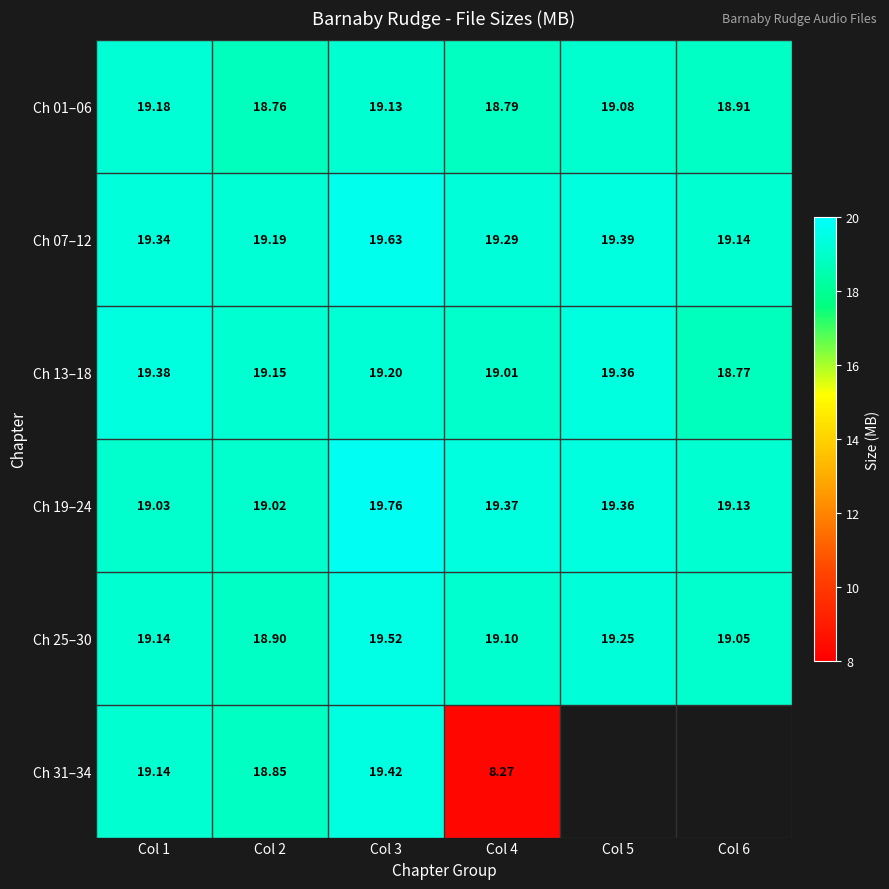

Is the value of Ch 07–12 at Col 4 greater than the value of Ch 19–24 at Col 2?

Yes